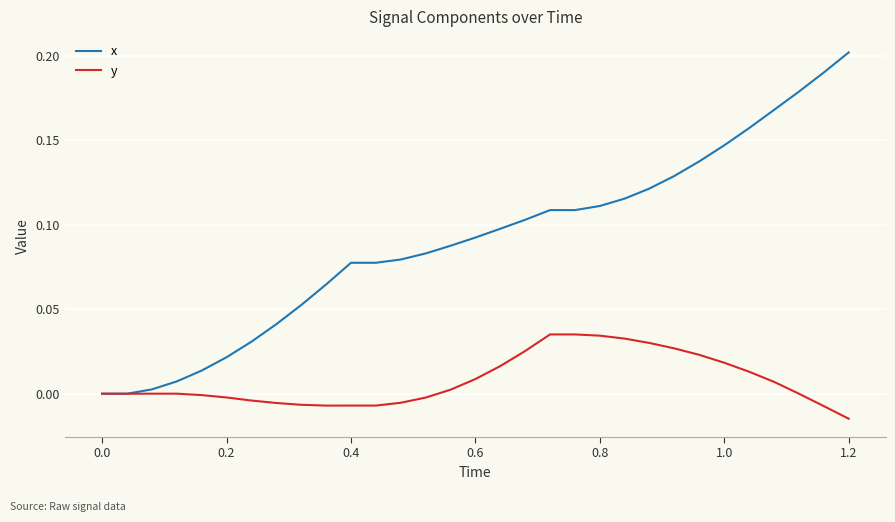

Which series has the widest spread of values?

x